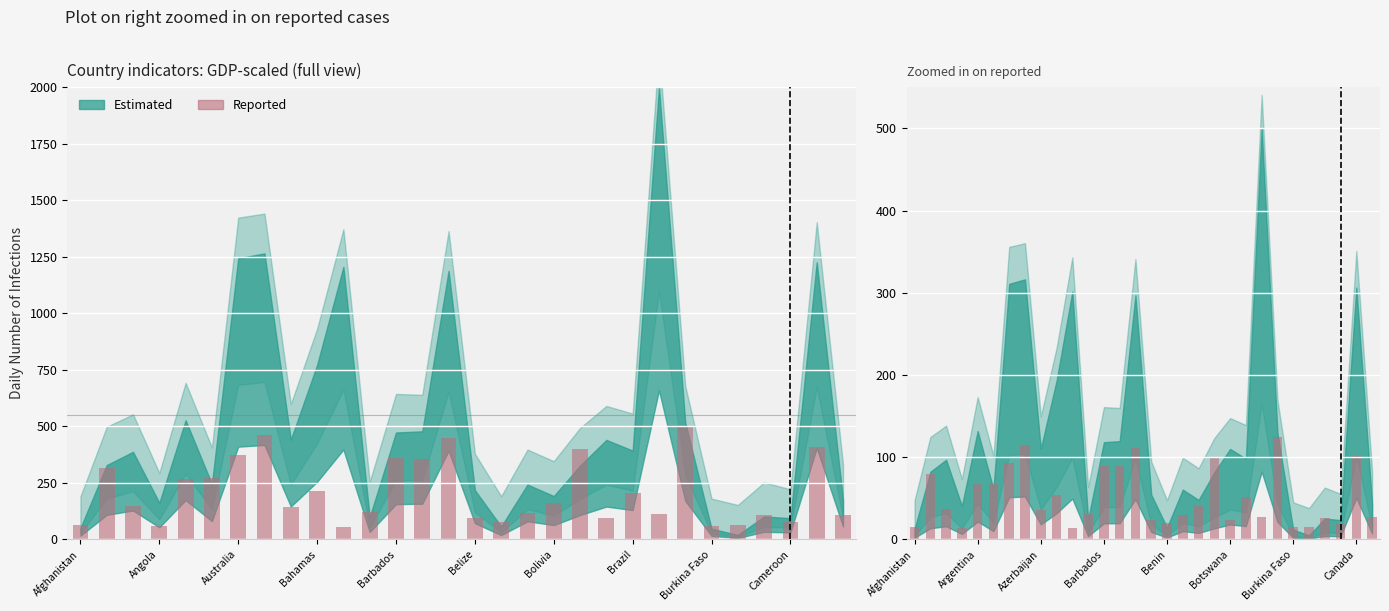

What is the change in value from 20 to 26?

+2.8